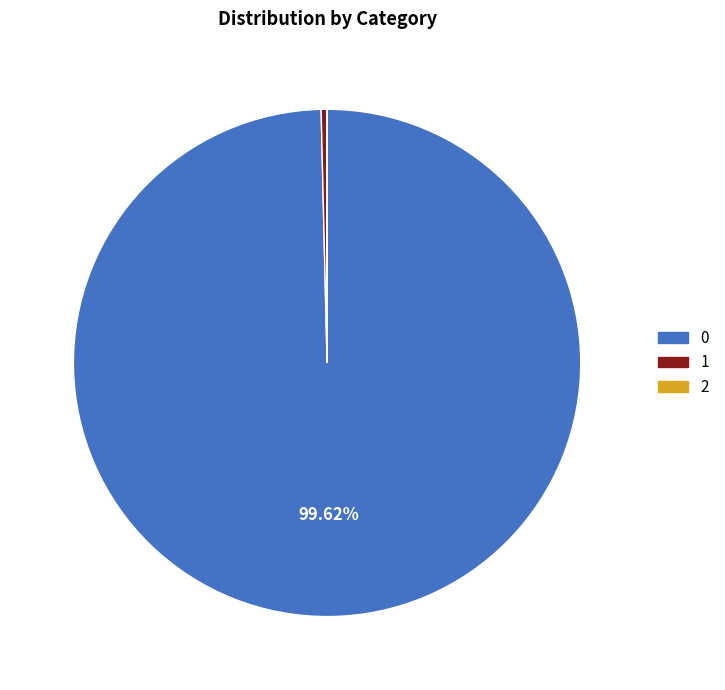

Does any single category account for the majority?

Yes